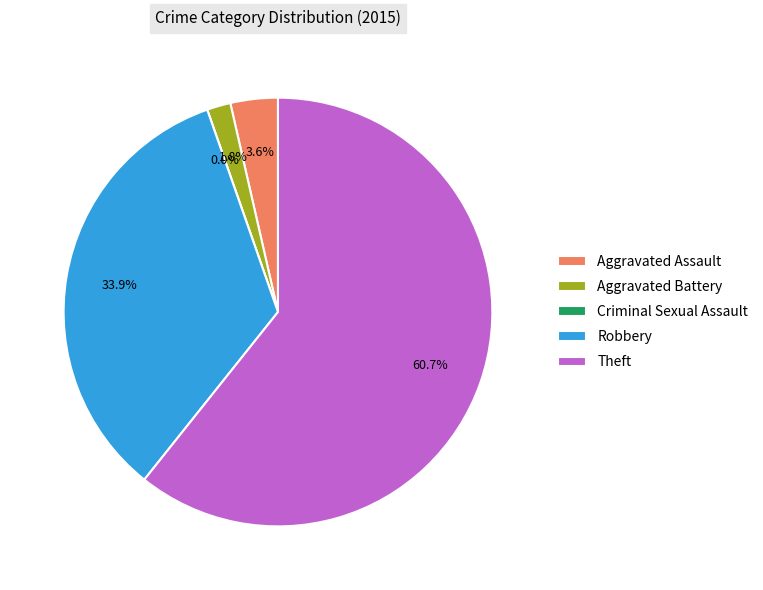

Rank the categories by value from lowest to highest.

Criminal Sexual Assault, Aggravated Battery, Aggravated Assault, Robbery, Theft